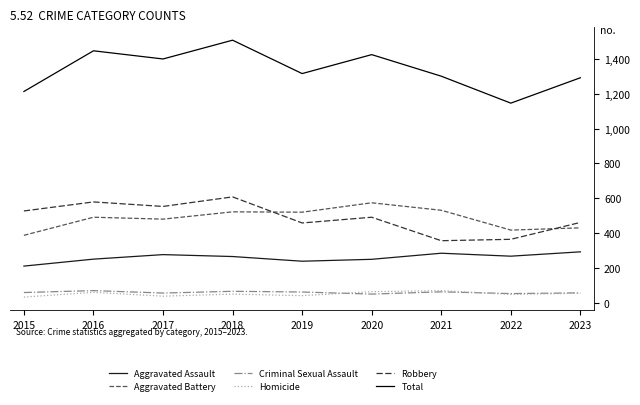

Is this an area chart (filled region under the line)?

No